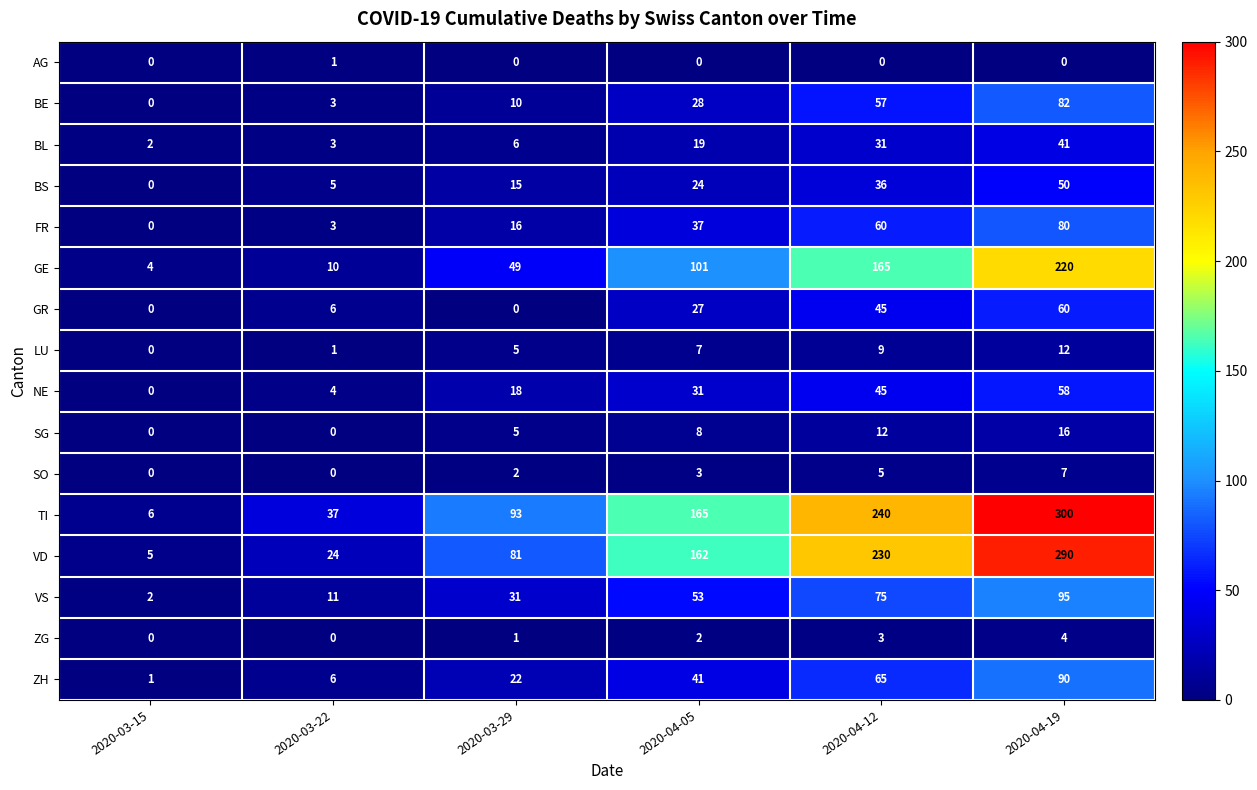

How many SG values are between 0 and 12?

5